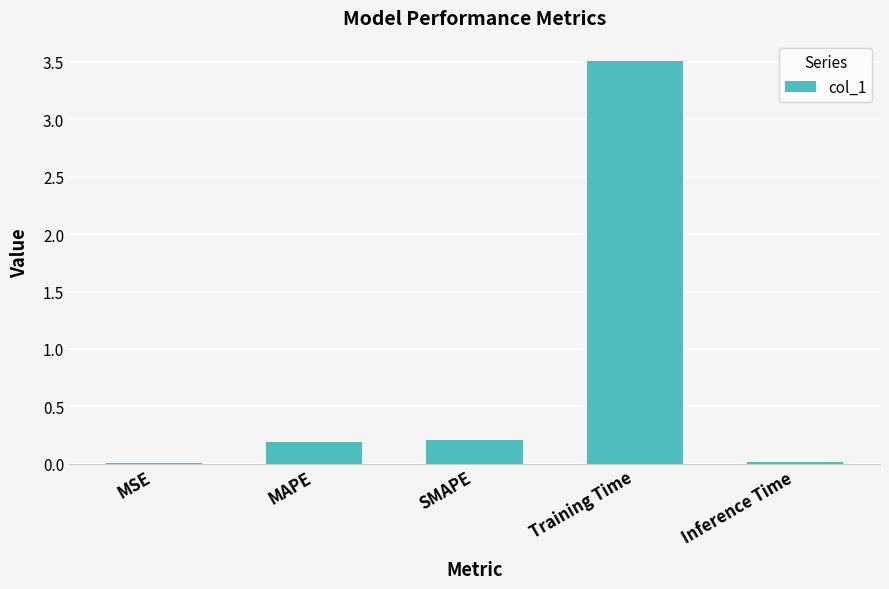

At which category does the chart reach its peak across all series?

Training Time